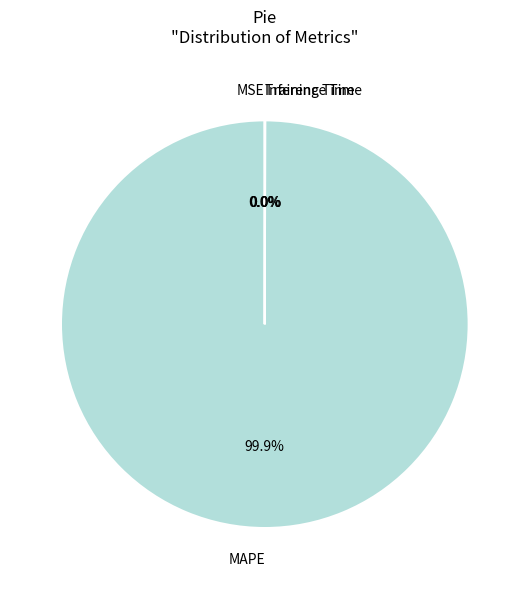

Does any single category account for the majority?

Yes